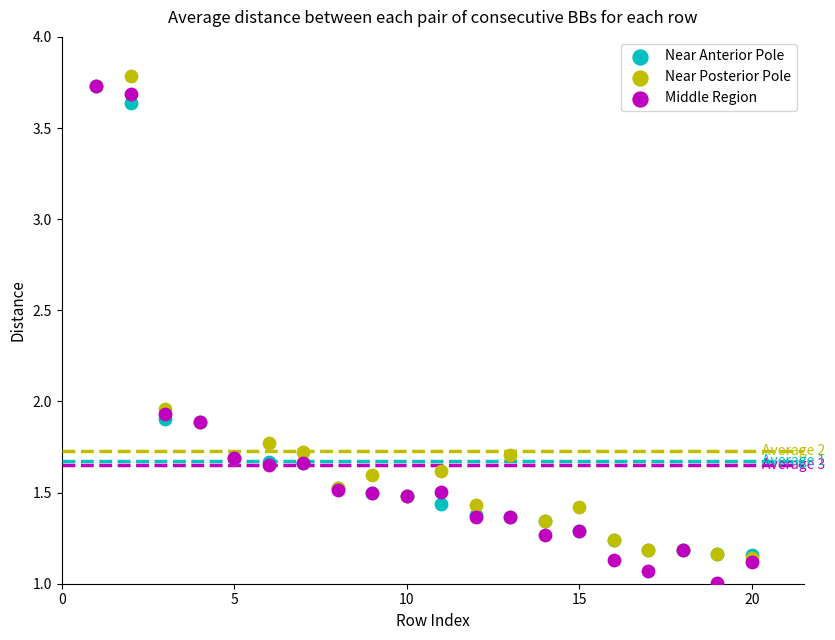

Which series reaches the maximum Y coordinate?

Near Posterior Pole